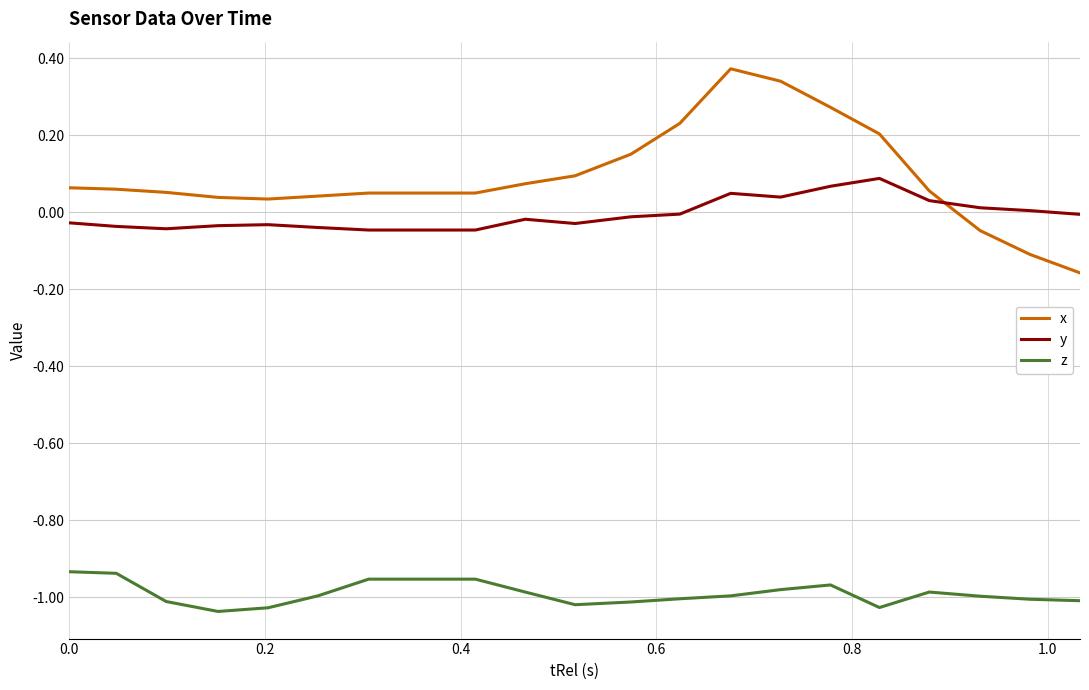

True or false: z and y intersect in this chart.

False